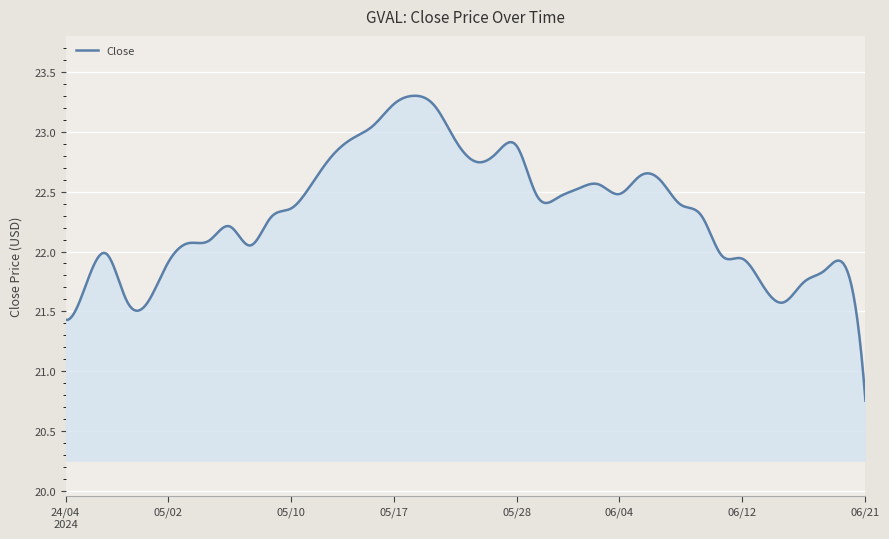

What is the difference between the maximum and minimum values?

2.5